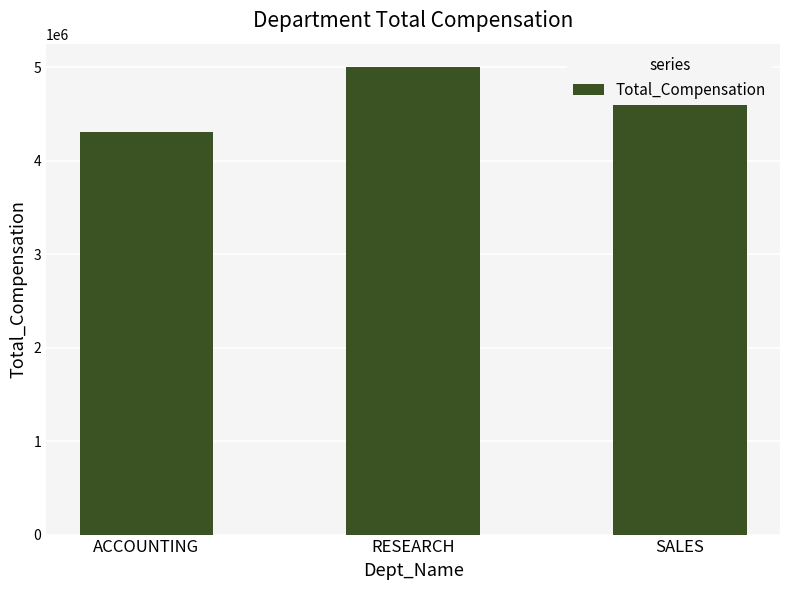

What is the greatest value displayed?

5002130